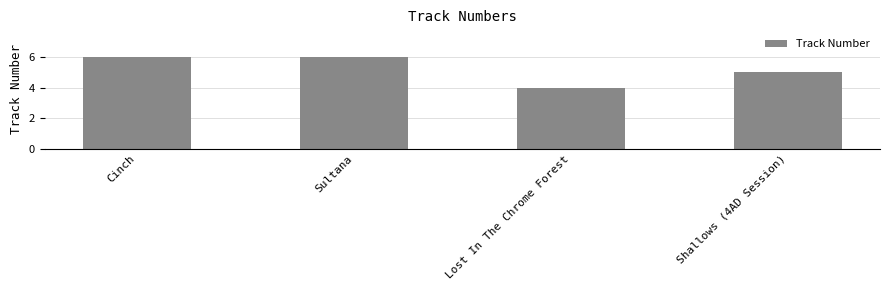

Reading left to right, what are all the values shown in this chart?

Cinch=6	Sultana=6	Lost In The Chrome Forest=4	Shallows (4AD Session)=5